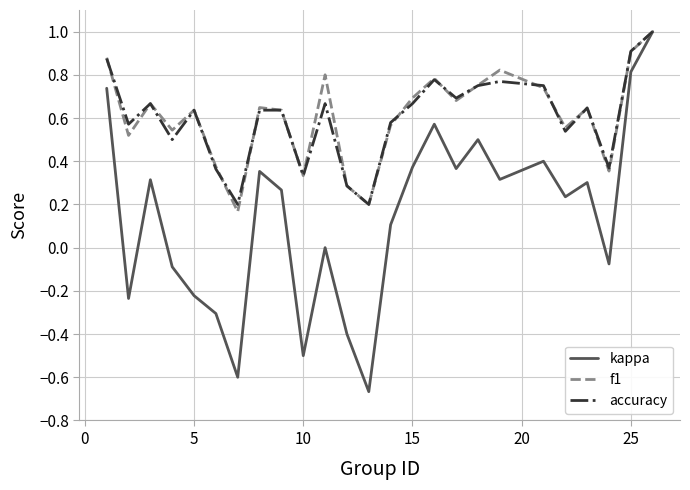

Which series has the widest spread of values?

kappa